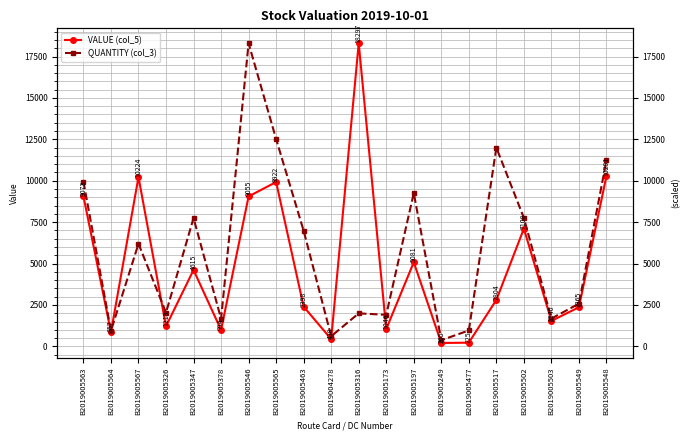

Is it true that VALUE (col_5) equals 10223.6 at B2019005567?

True